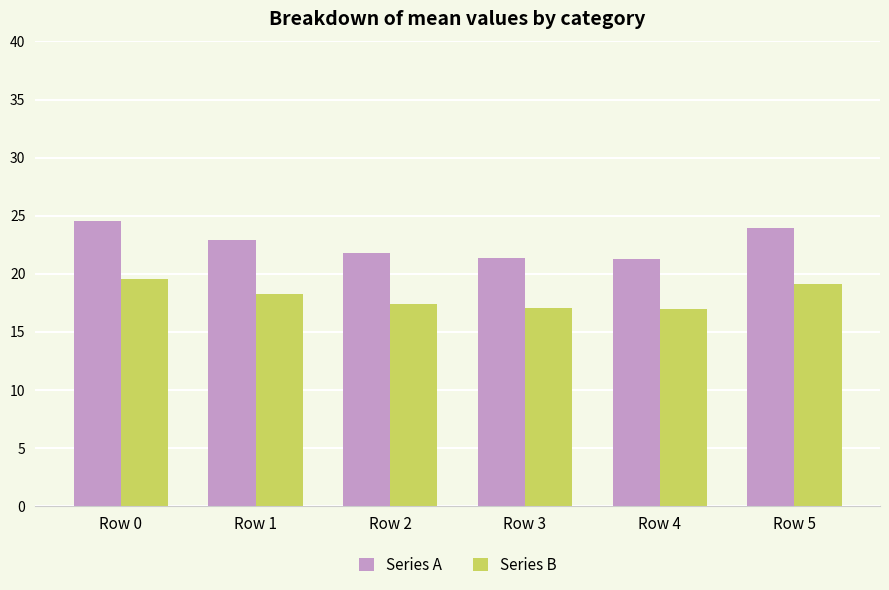

Rank the series at Row 1 from lowest to highest value.

Series B, Series A